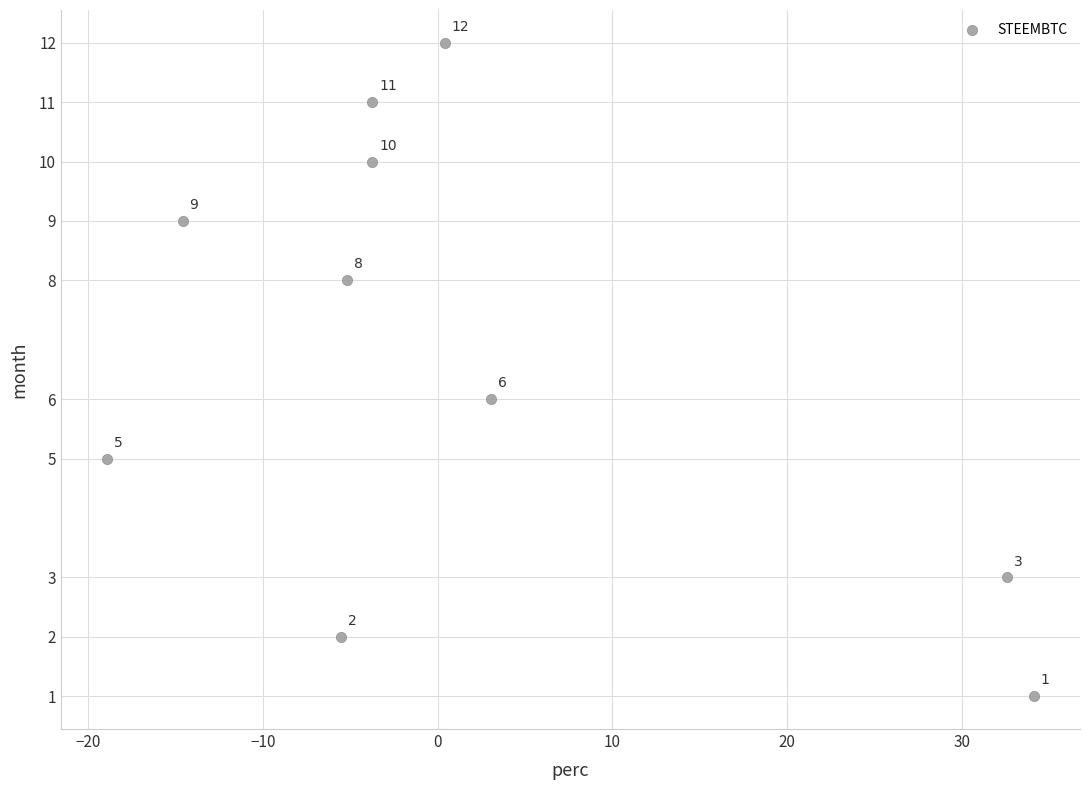

What is the average Y value?

7